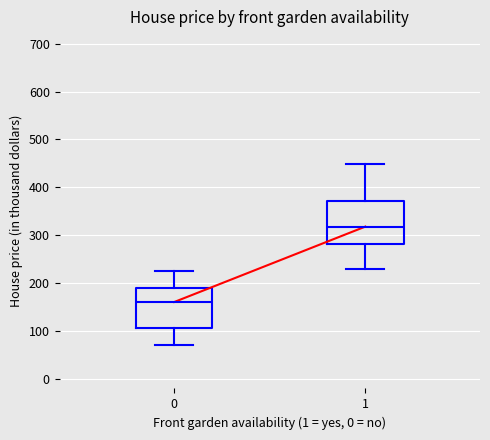

Where is the upper edge of the box at x = 1 on the y-axis? The values are not printed on the chart, so give them approximately, as read against the axis.

370